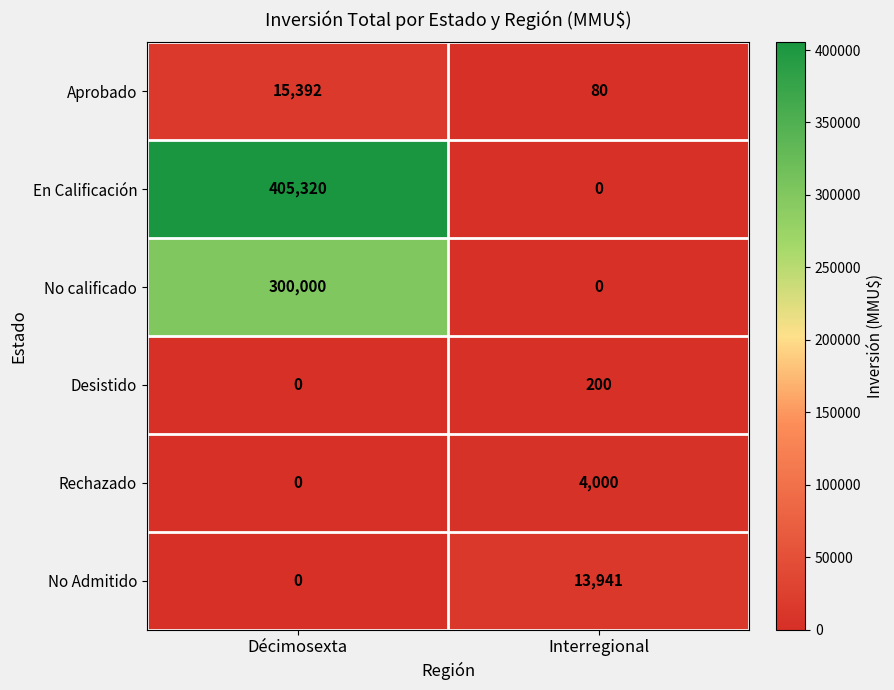

What is the approximate value of Aprobado at Décimosexta?

15392